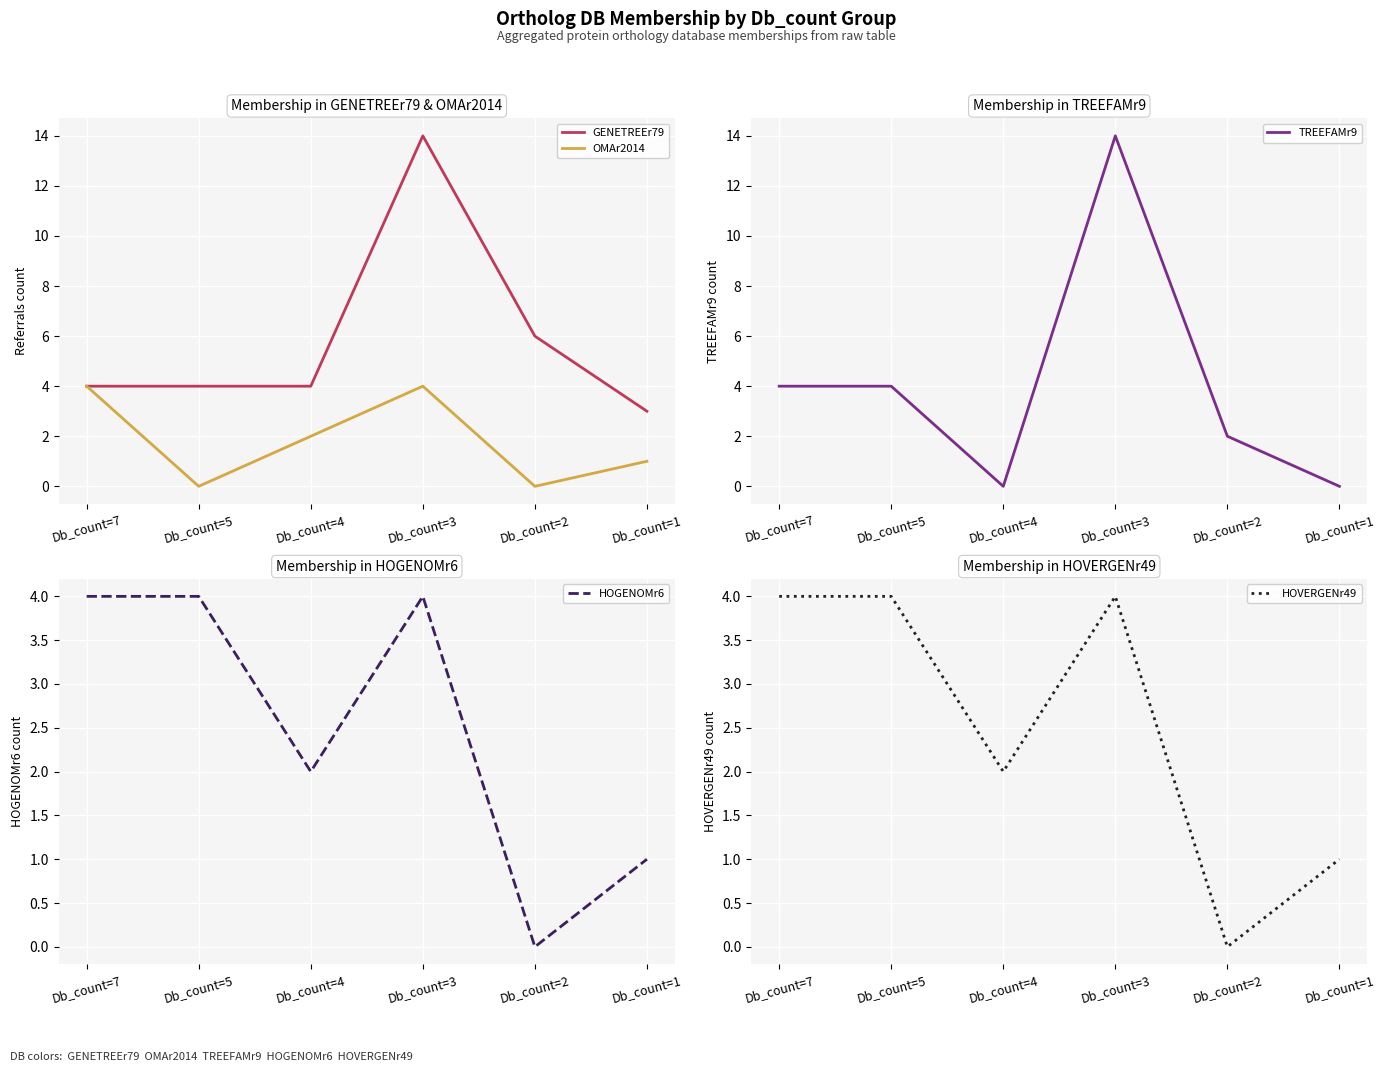

How many OMAr2014 values are between 0 and 4?

6